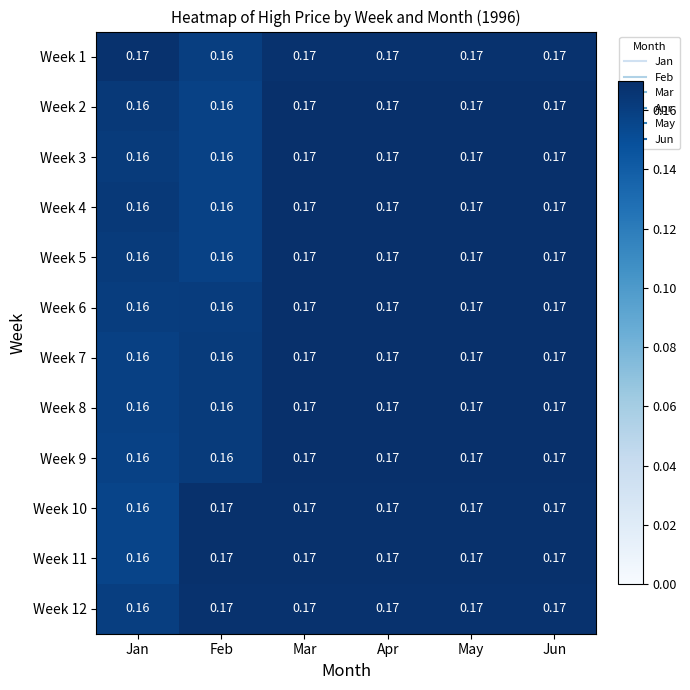

At which label does Week 10 reach its minimum?

Jan